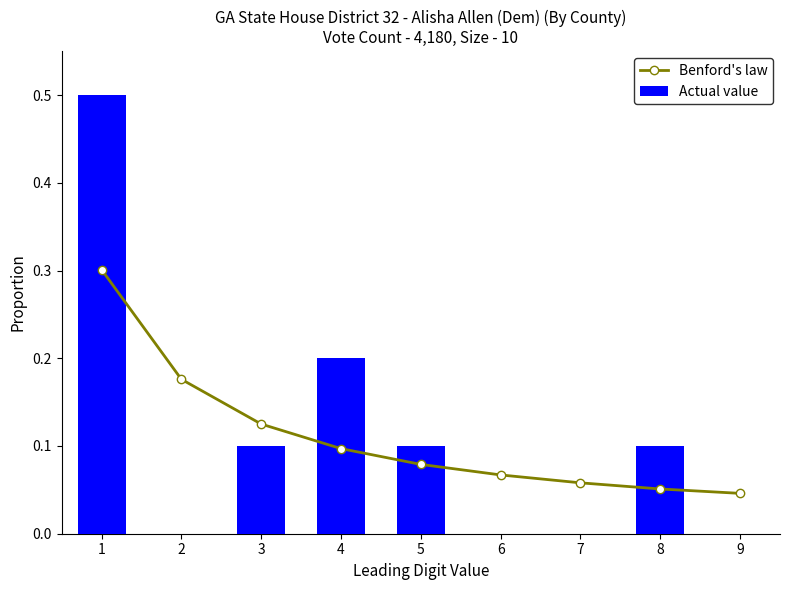

True or false: Actual value has a value of 0.0 at 7.

True